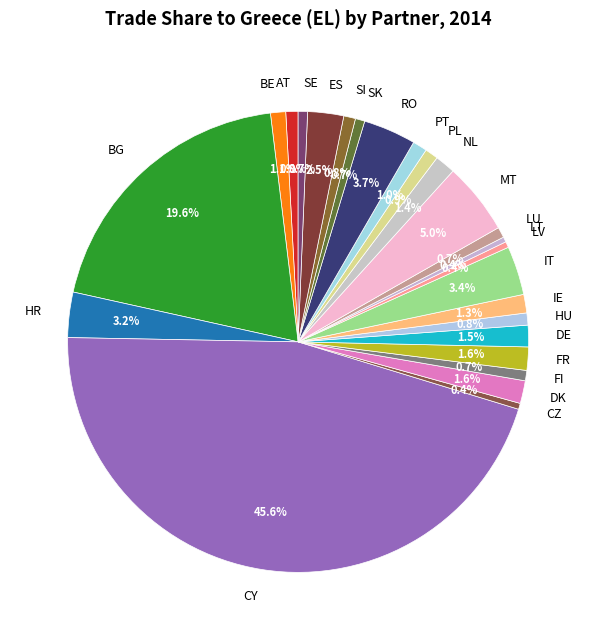

Does any single category account for the majority?

No